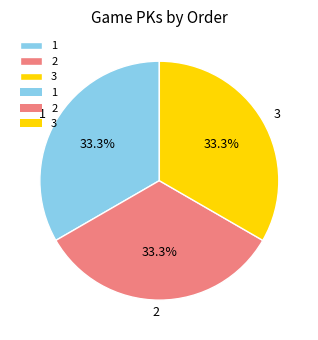

Approximately how many times larger is the value at 1 compared to 3?

1.0